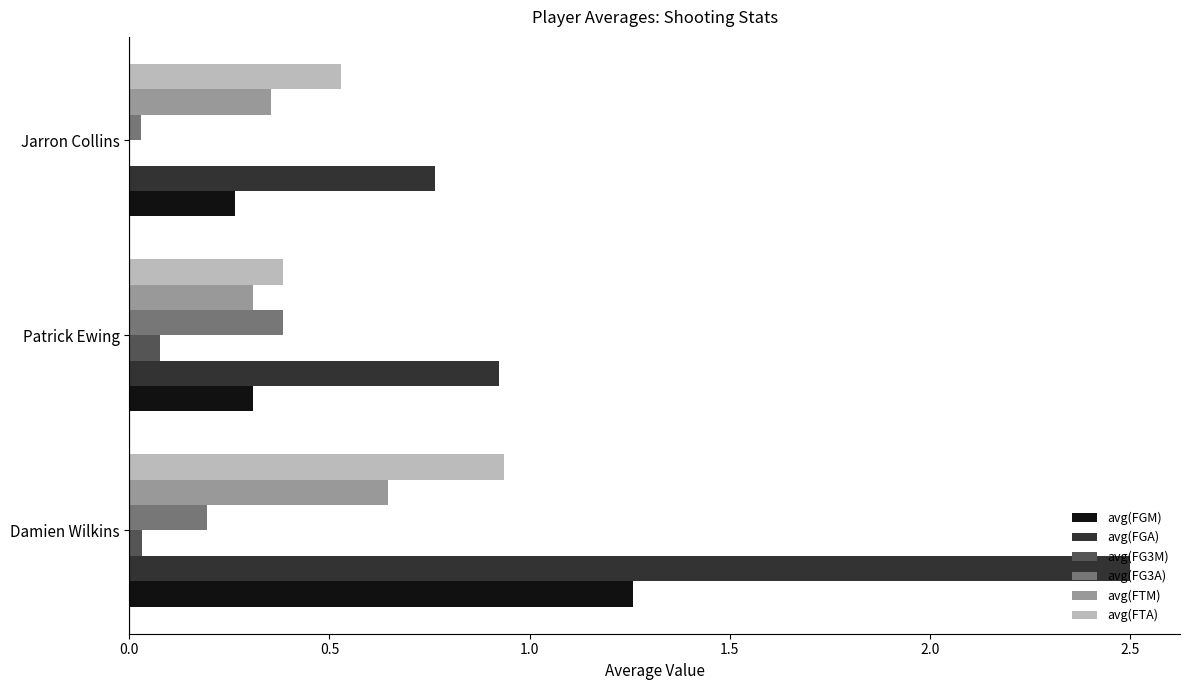

What is the total value across all series at Patrick Ewing?

2.4